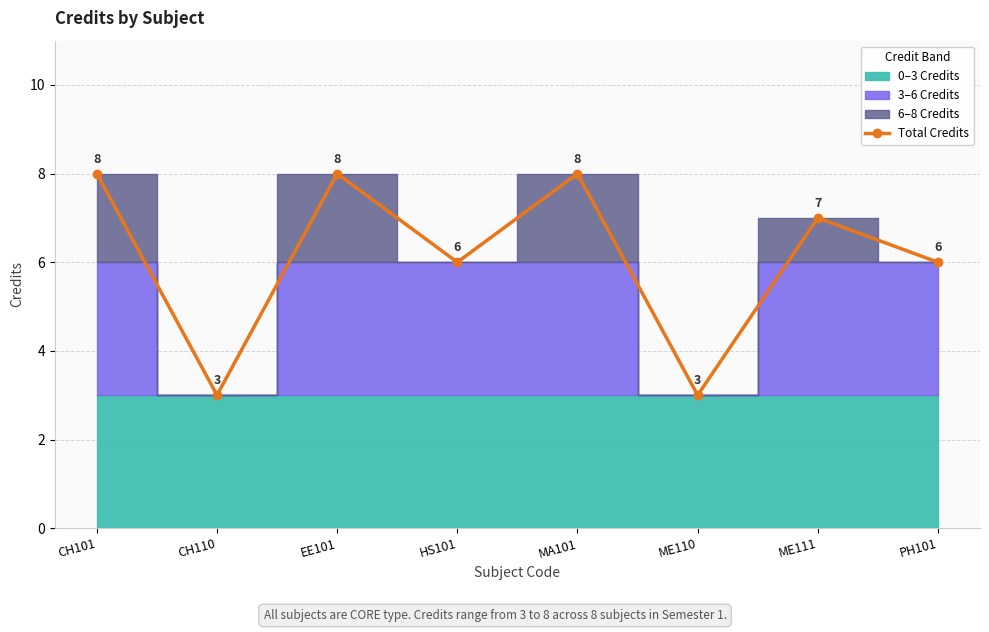

What is the difference between the second highest and second lowest values?

5